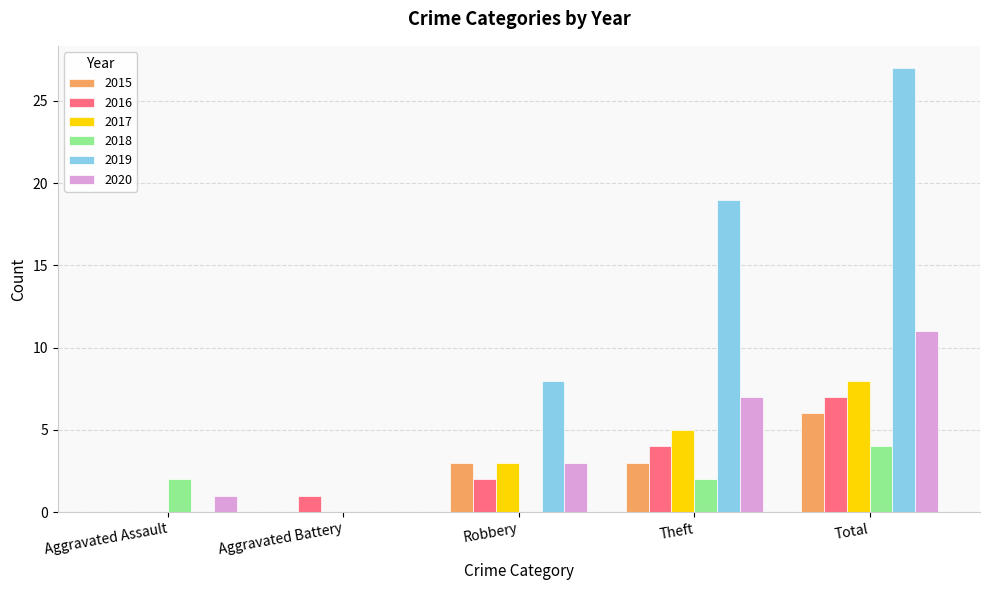

What is the sum of the 2019 values at Aggravated Assault and Theft?

19